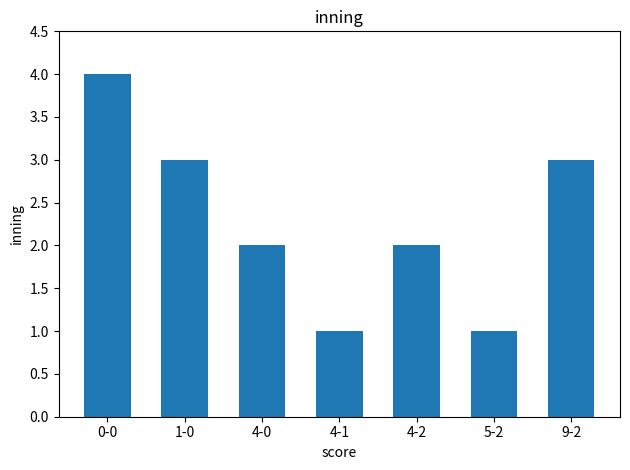

What position from the left is 9-2?

7